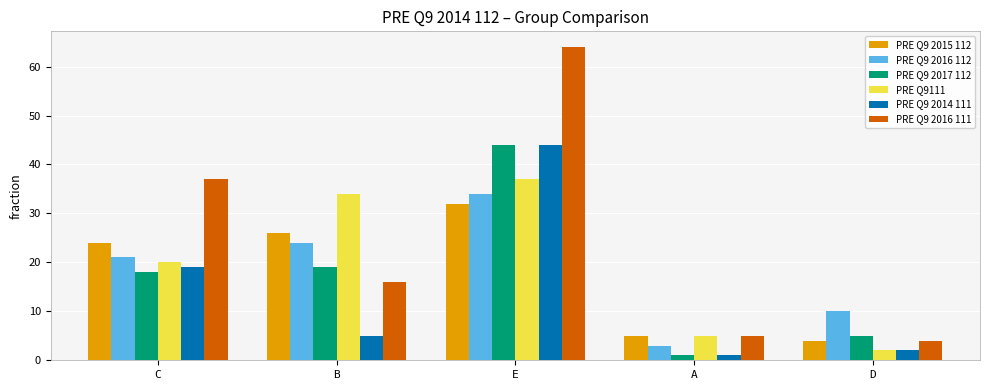

Reading left to right, list all the values displayed in this chart.

PRE Q9 2015 112: C=24	B=26	E=32	A=5	D=4
PRE Q9 2016 112: C=21	B=24	E=34	A=3	D=10
PRE Q9 2017 112: C=18	B=19	E=44	A=1	D=5
PRE Q9111: C=20	B=34	E=37	A=5	D=2
PRE Q9 2014 111: C=19	B=5	E=44	A=1	D=2
PRE Q9 2016 111: C=37	B=16	E=64	A=5	D=4